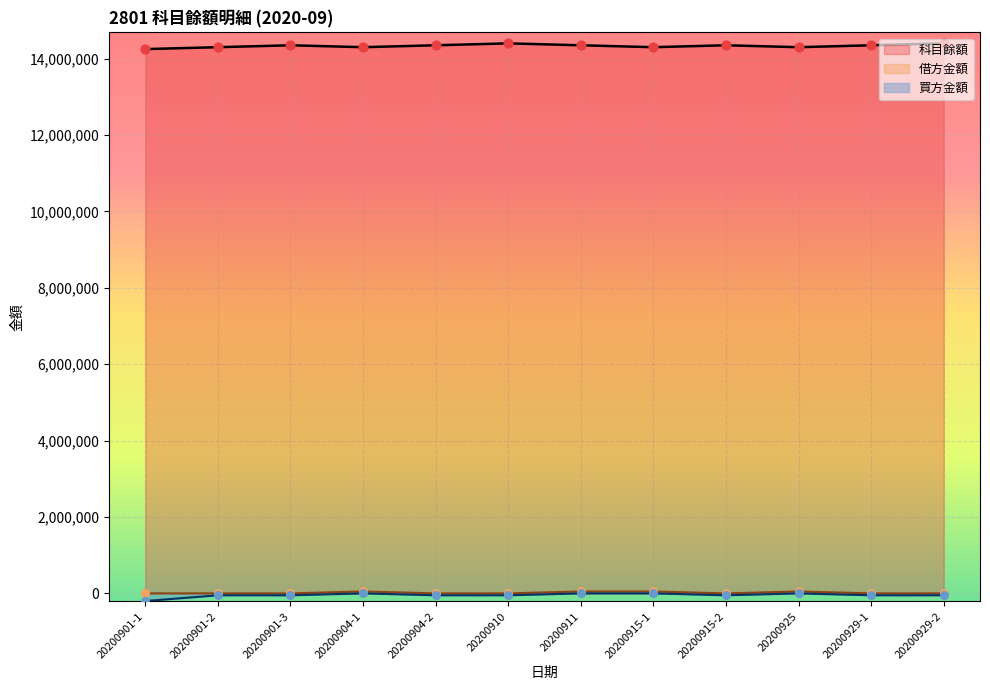

Which series has the widest spread of Y values?

買方金額